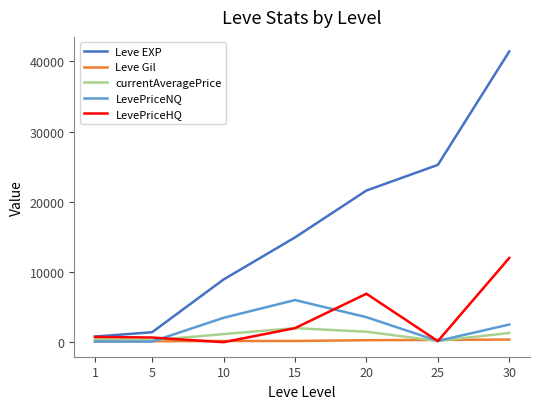

At which category is the sum across all series the highest?

30